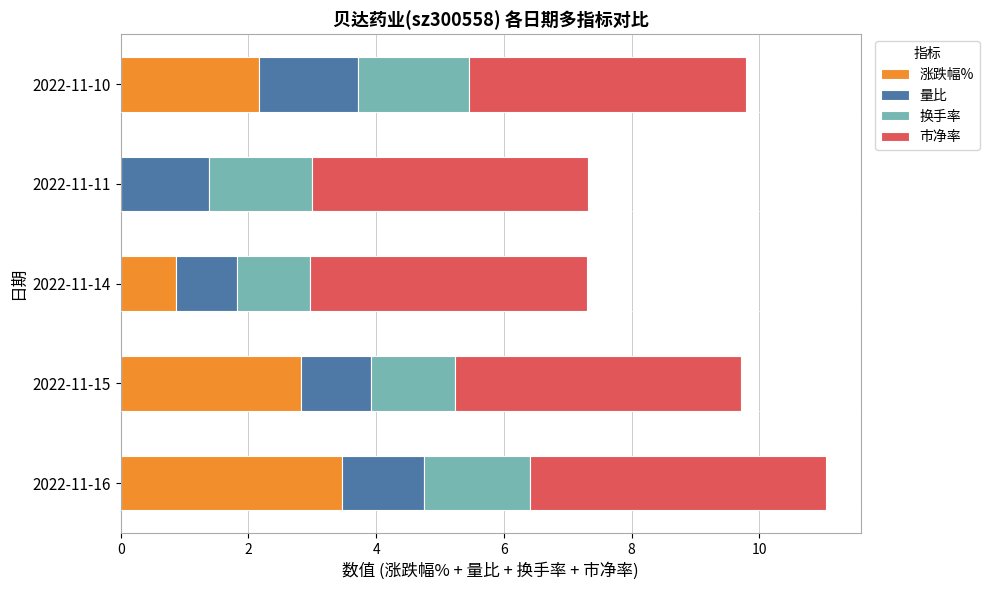

What is the total value across all series at 2022-11-16?

11.0